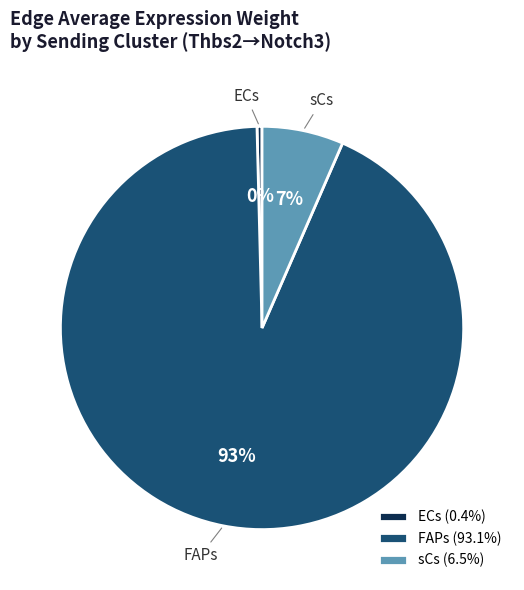

Combined, do ECs and FAPs account for over 50%?

Yes